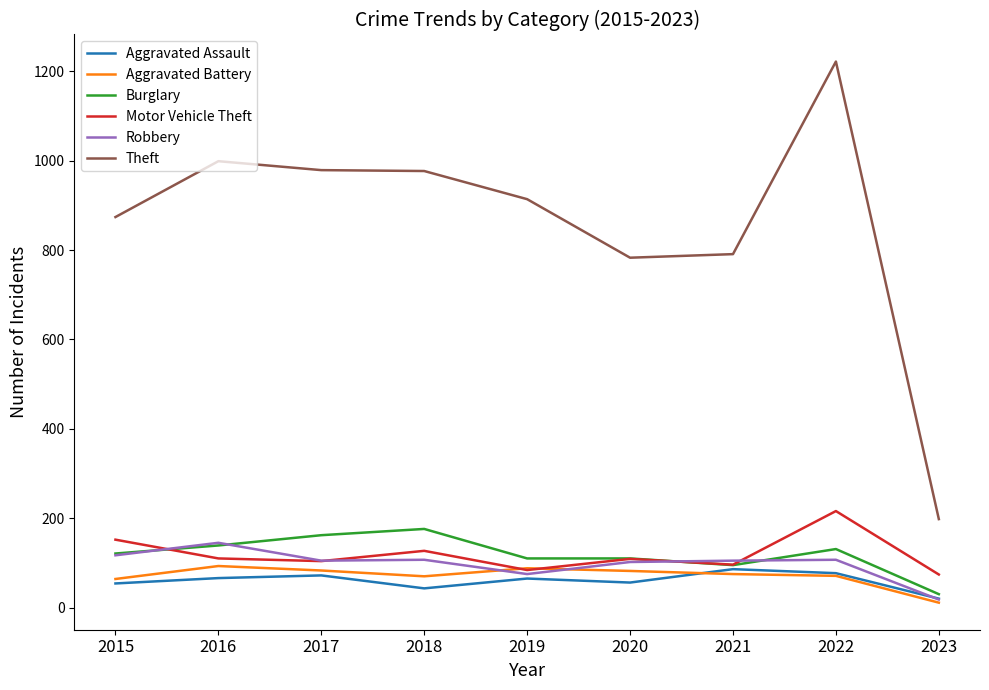

What is the spread (max minus min) of values at 2021?

716